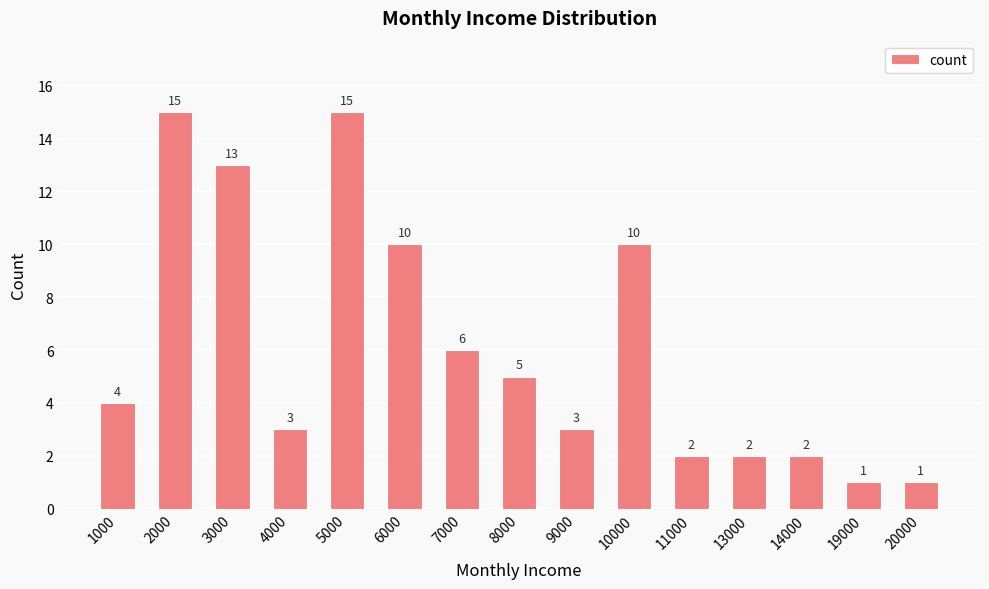

What is the difference between the maximum and minimum values?

14